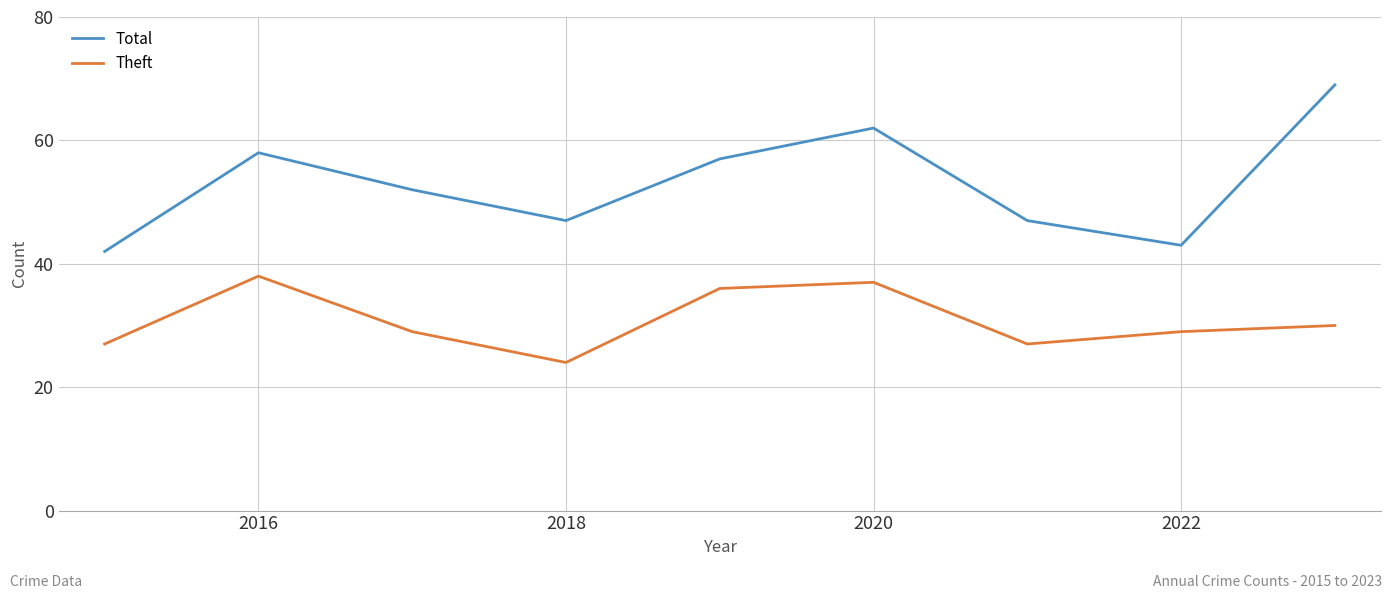

List the series in order of their peak value, lowest first.

Theft, Total